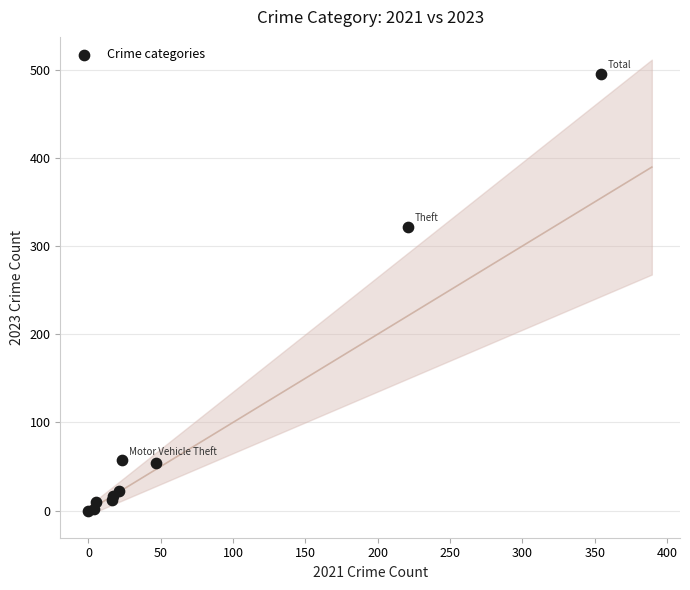

What Y value in the scatter plot is closest to 247?

322